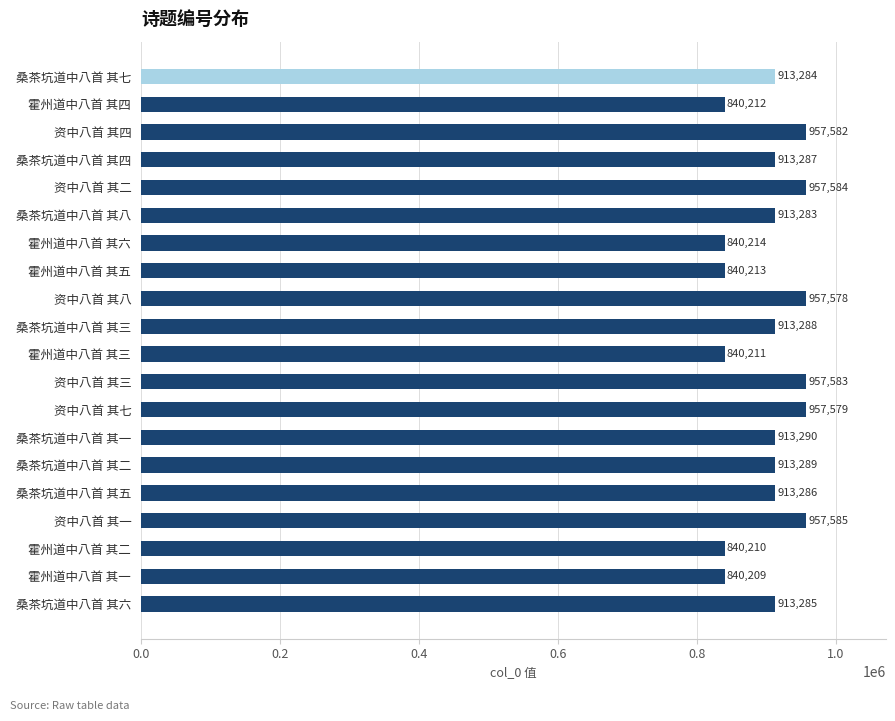

What is the difference between the second highest and minimum values?

117375